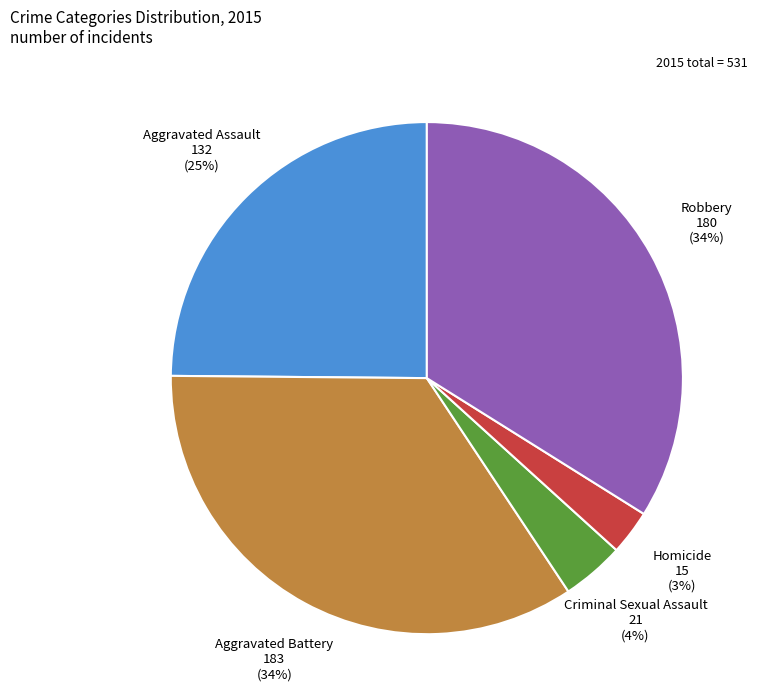

What percentage is the Robbery slice, to the nearest percent?

34%